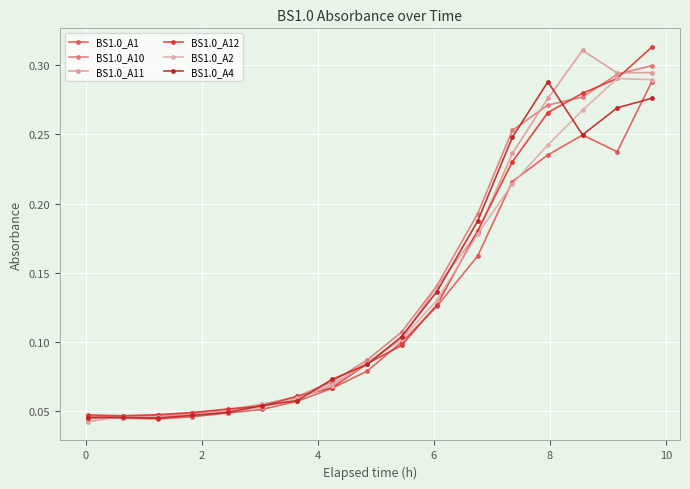

How many distinct data groups are displayed?

6